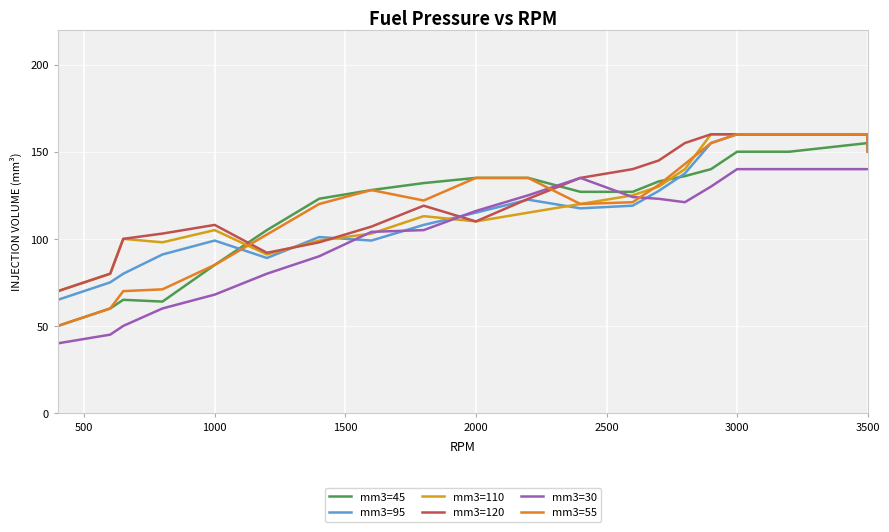

What is the greatest value displayed?

160.0